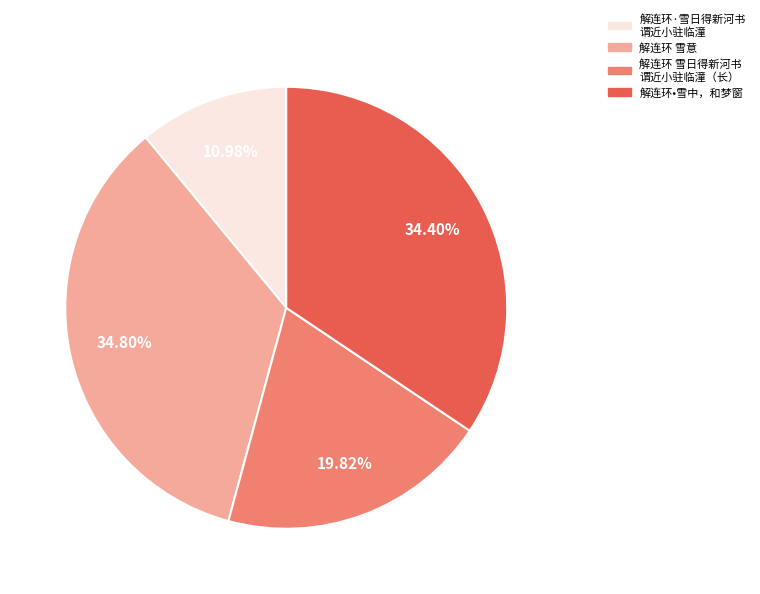

Is 解连环•雪中，和梦窗 the majority of the pie?

No